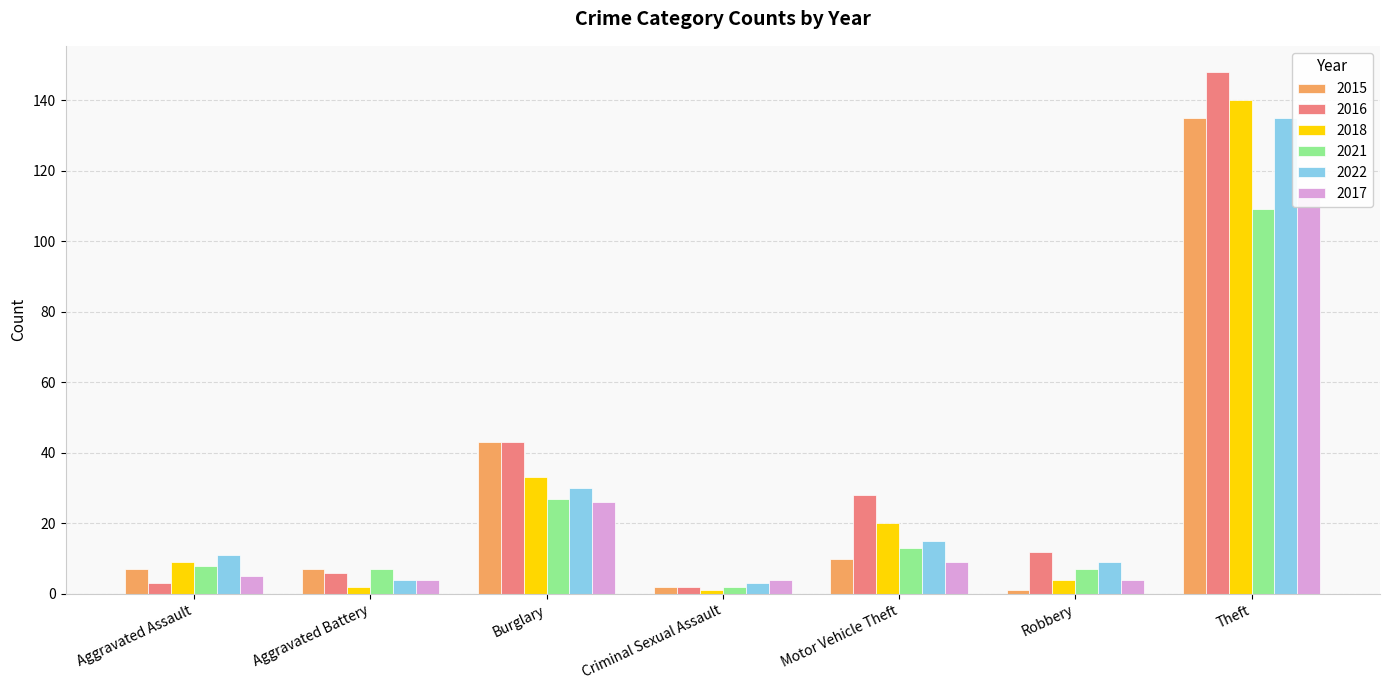

List the series in order of their peak value, highest first.

2016, 2018, 2015, 2022, 2017, 2021